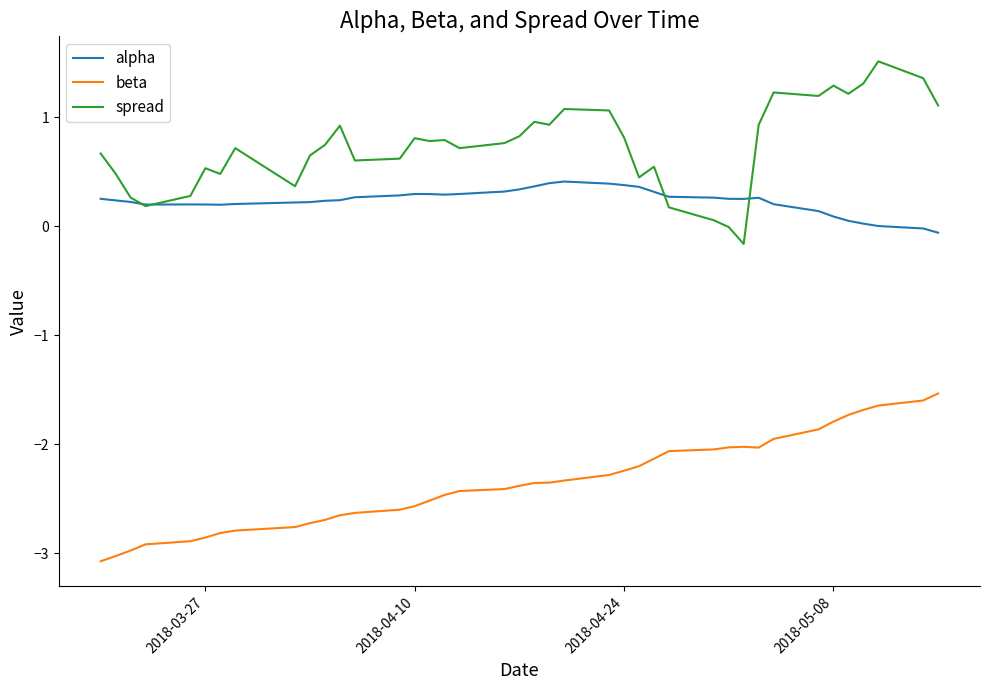

What is the difference between the maximum and minimum values in the alpha series?

0.5